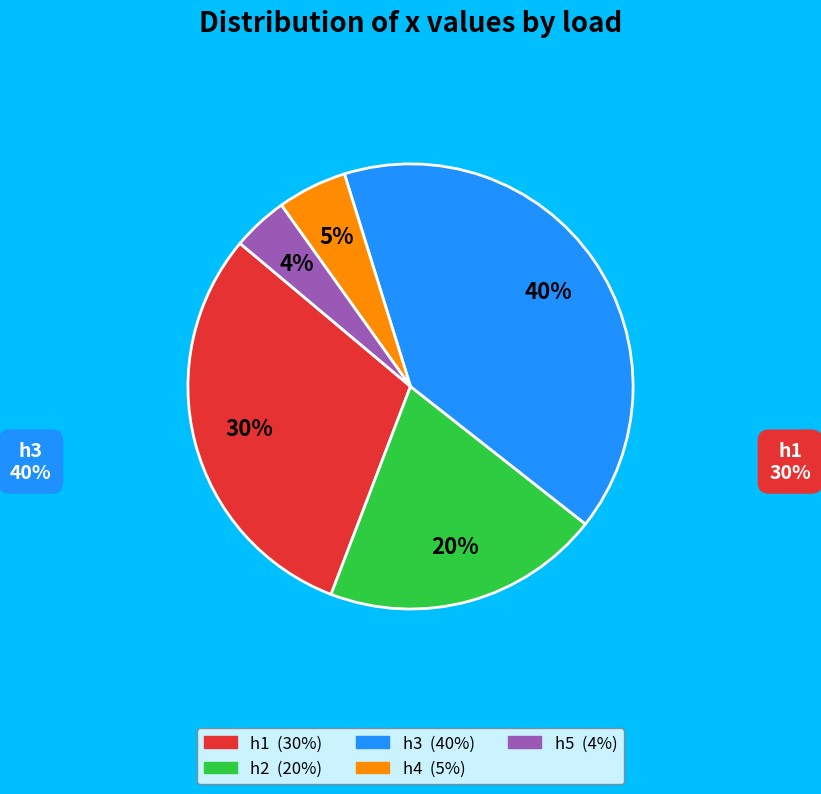

Does h5 represent more than half of the total?

No